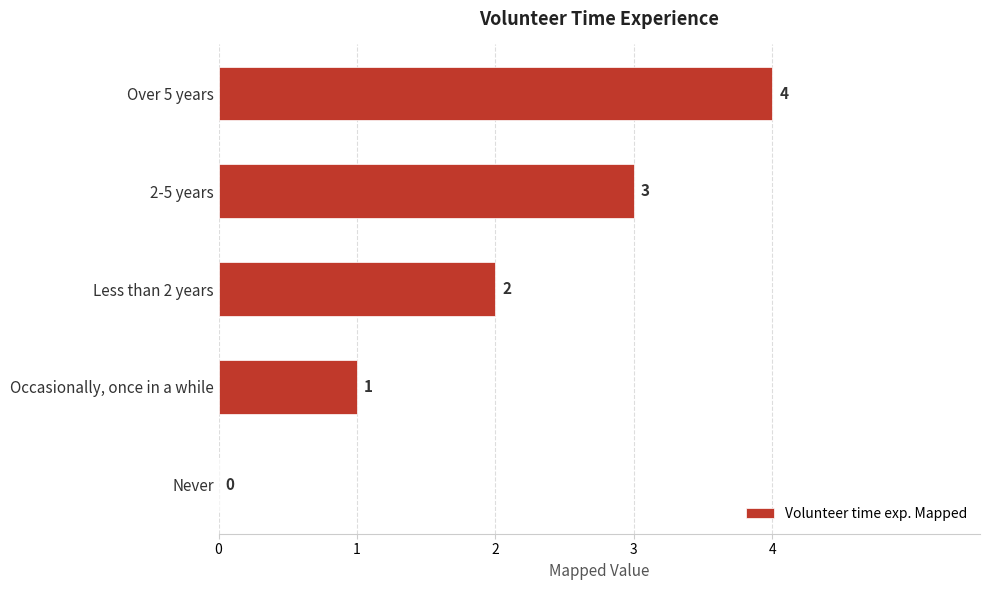

What is the change in value from Never to Over 5 years?

+4